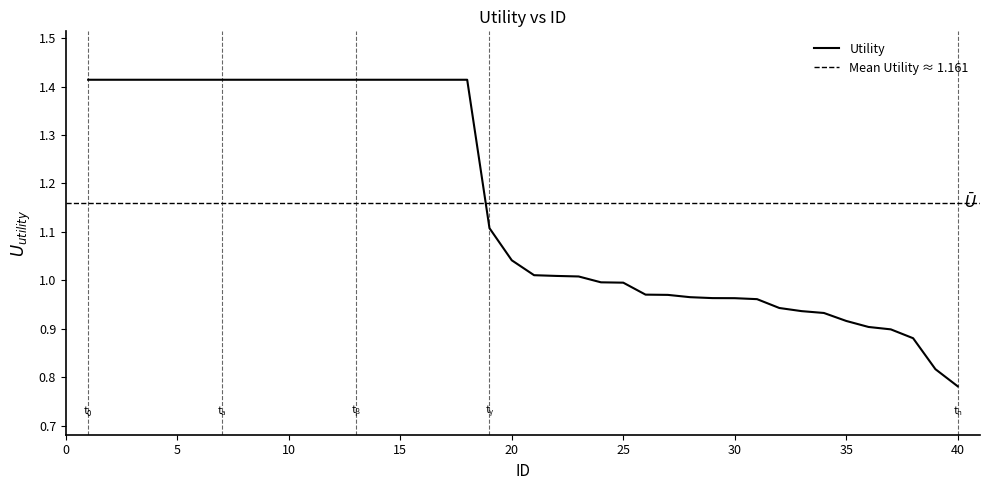

List the labels in order of value, smallest first.

40, 39, 38, 37, 36, 35, 34, 33, 32, 31, 30, 29, 28, 27, 26, 25, 24, 23, 22, 21, 20, 19, 1, 2, 3, 4, 5, 6, 7, 8, 9, 10, 11, 12, 13, 14, 15, 16, 17, 18